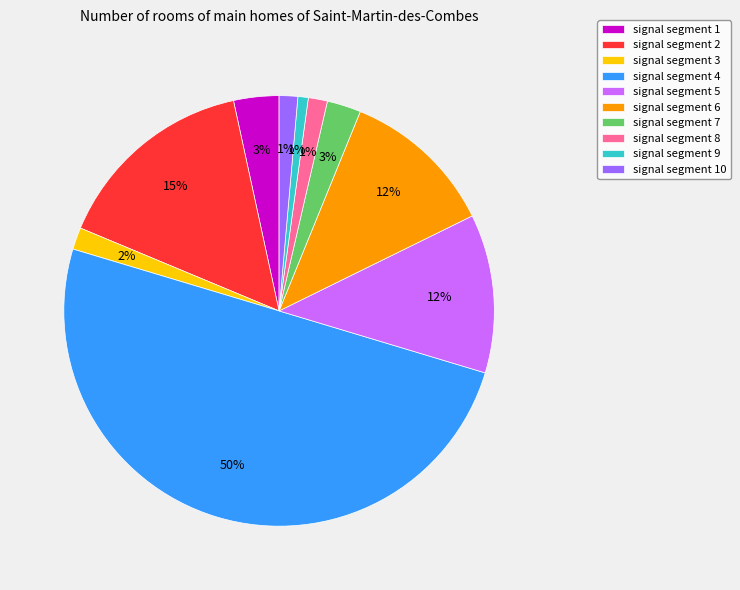

Count the number of slices in the pie.

10